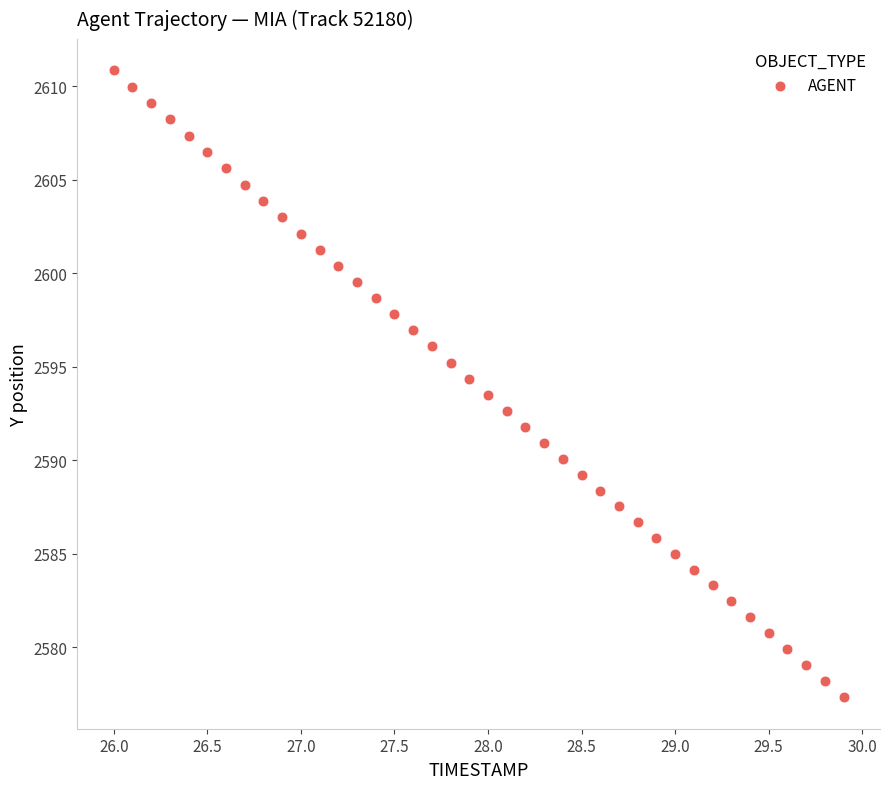

What is the range of Y values (max minus min)?

33.5